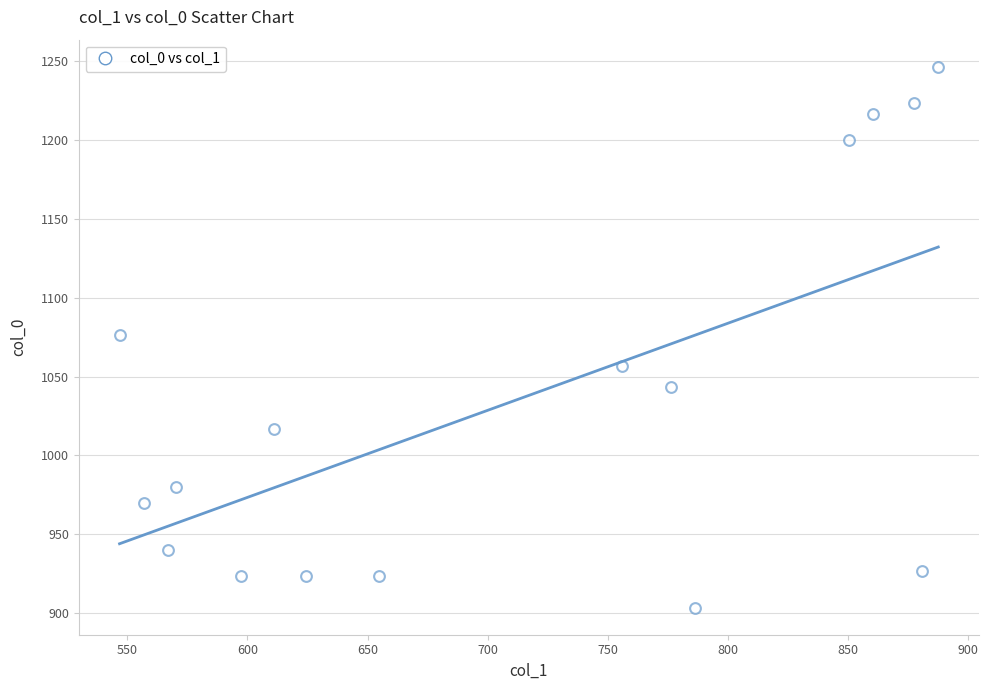

What is the range of Y values (max minus min)?

343.3